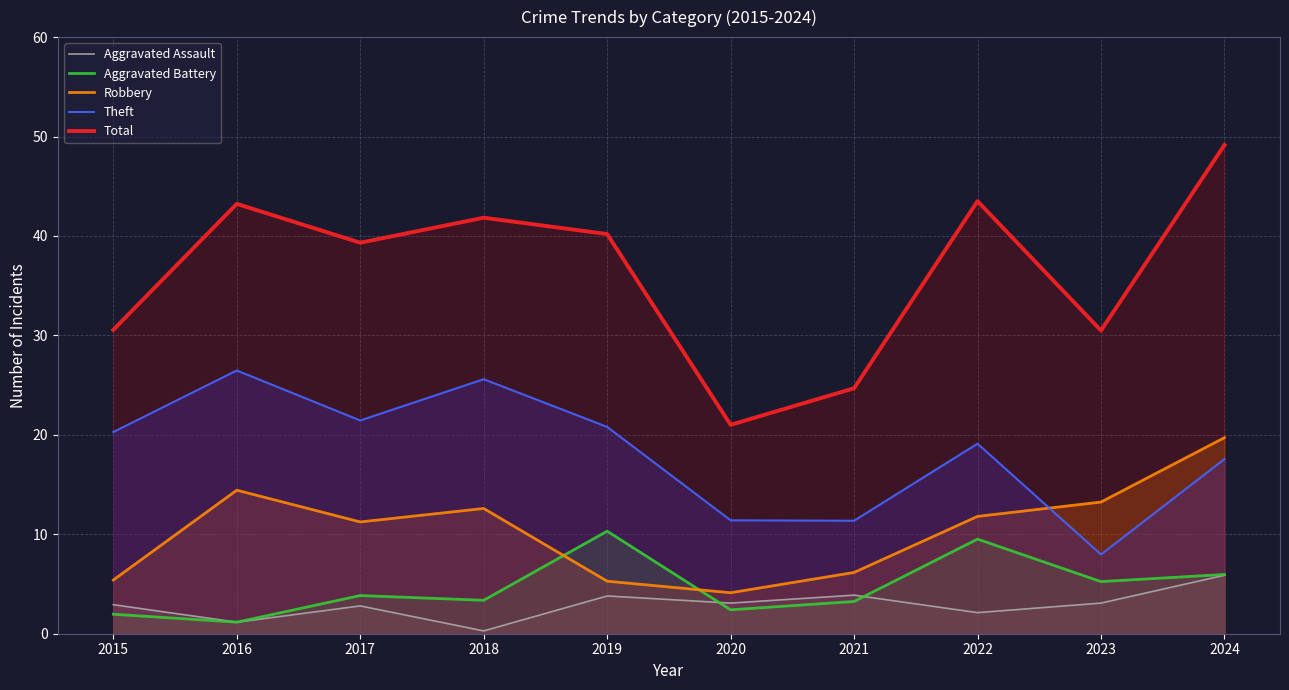

What is the difference between the Total values at 2021 and 2023?

5.8